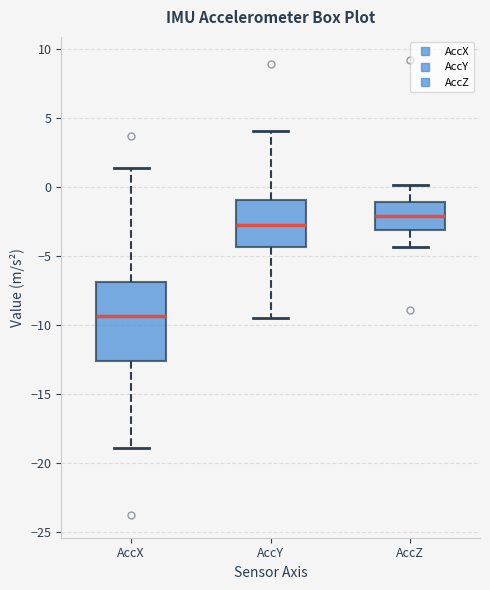

Where does the median line of the box for AccX sit on the y-axis? The values are not printed on the chart, so give them approximately, as read against the axis.

-9.5